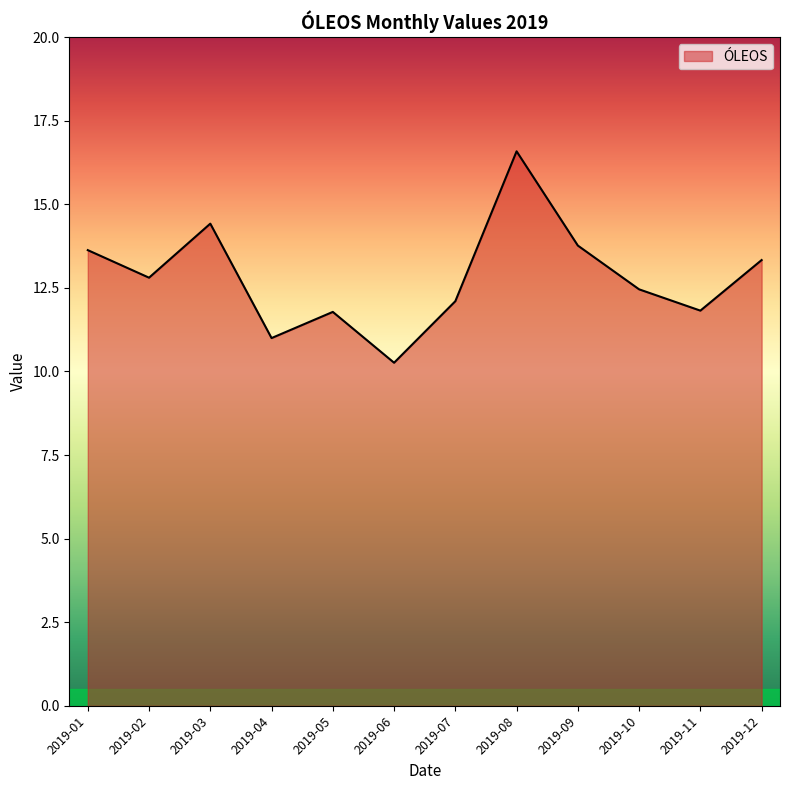

Reading left to right, list all the values displayed in this chart.

13.6	12.8	14.4	11.0	11.8	10.3	12.1	16.6	13.8	12.5	11.8	13.3